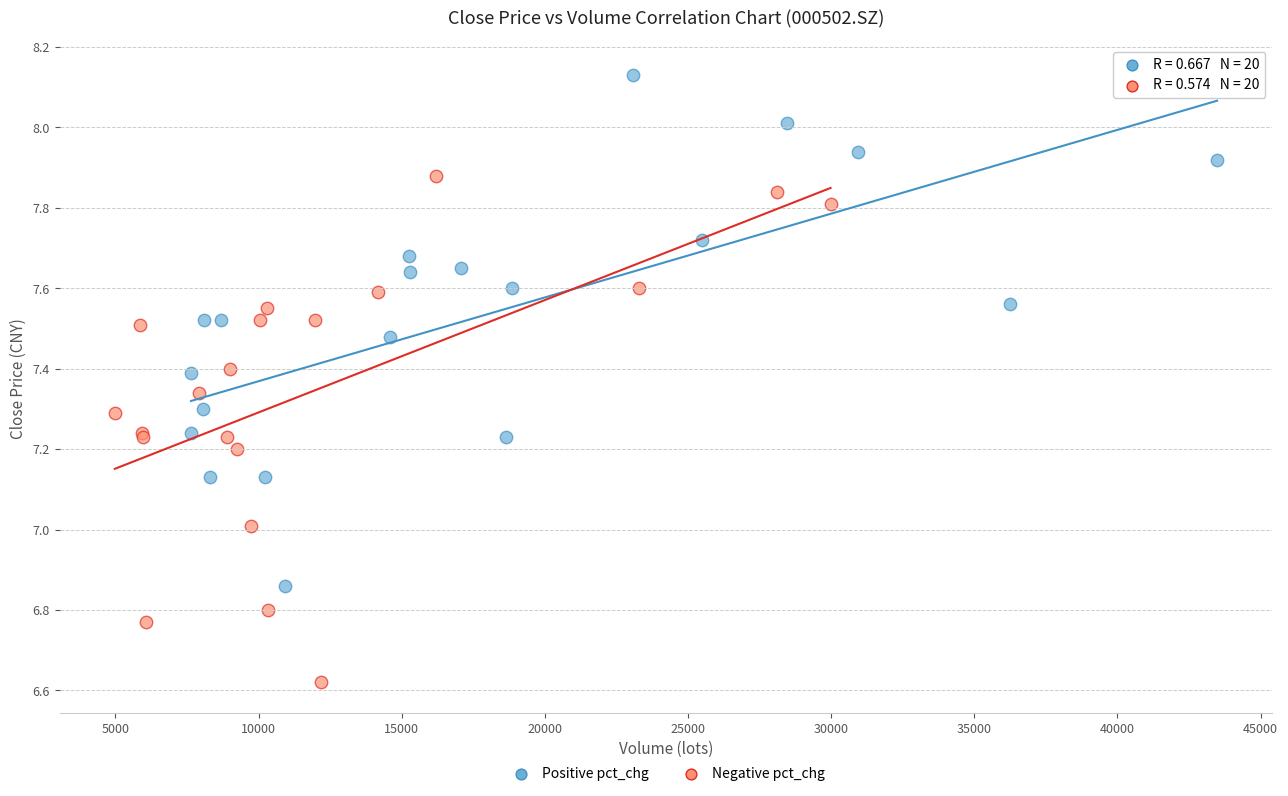

Which series reaches the minimum Y coordinate?

Negative pct_chg